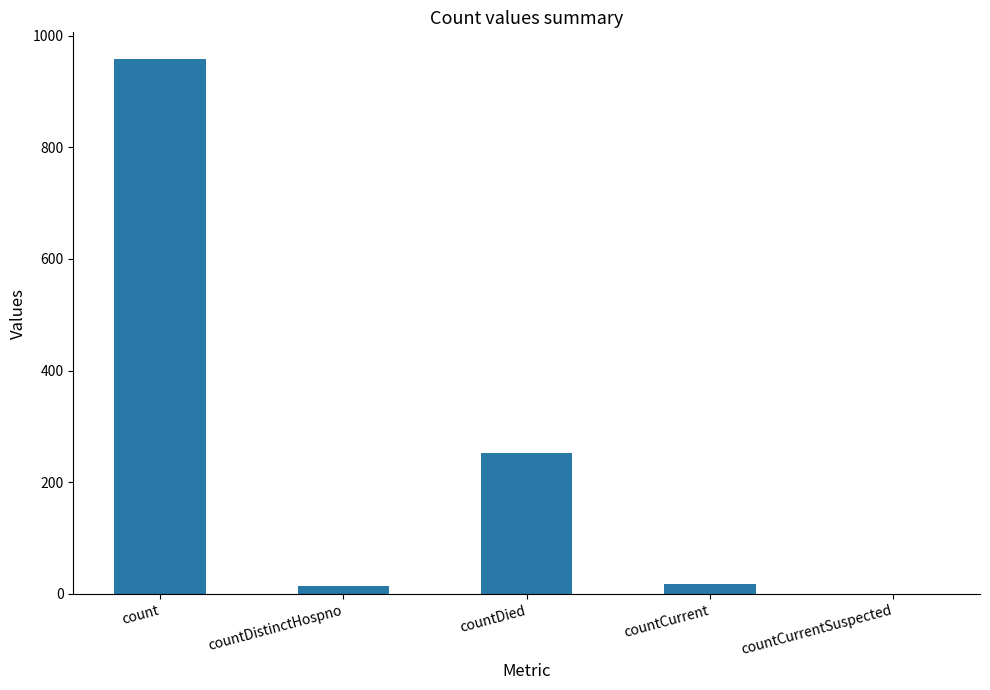

What is the sum of all values?

1242